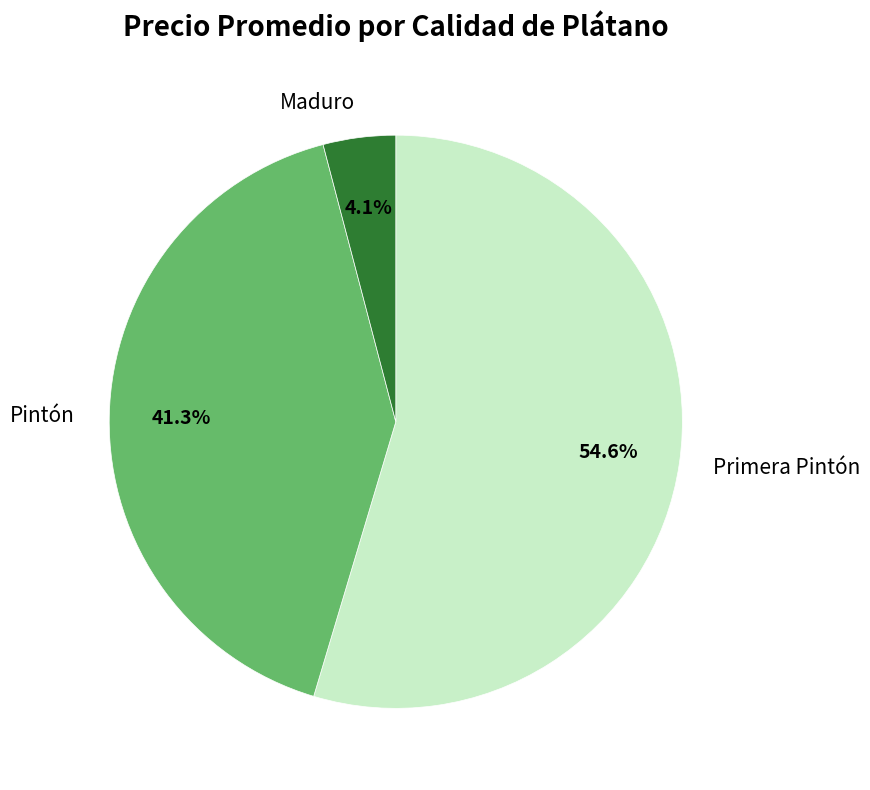

Is there a majority slice in this chart?

Yes